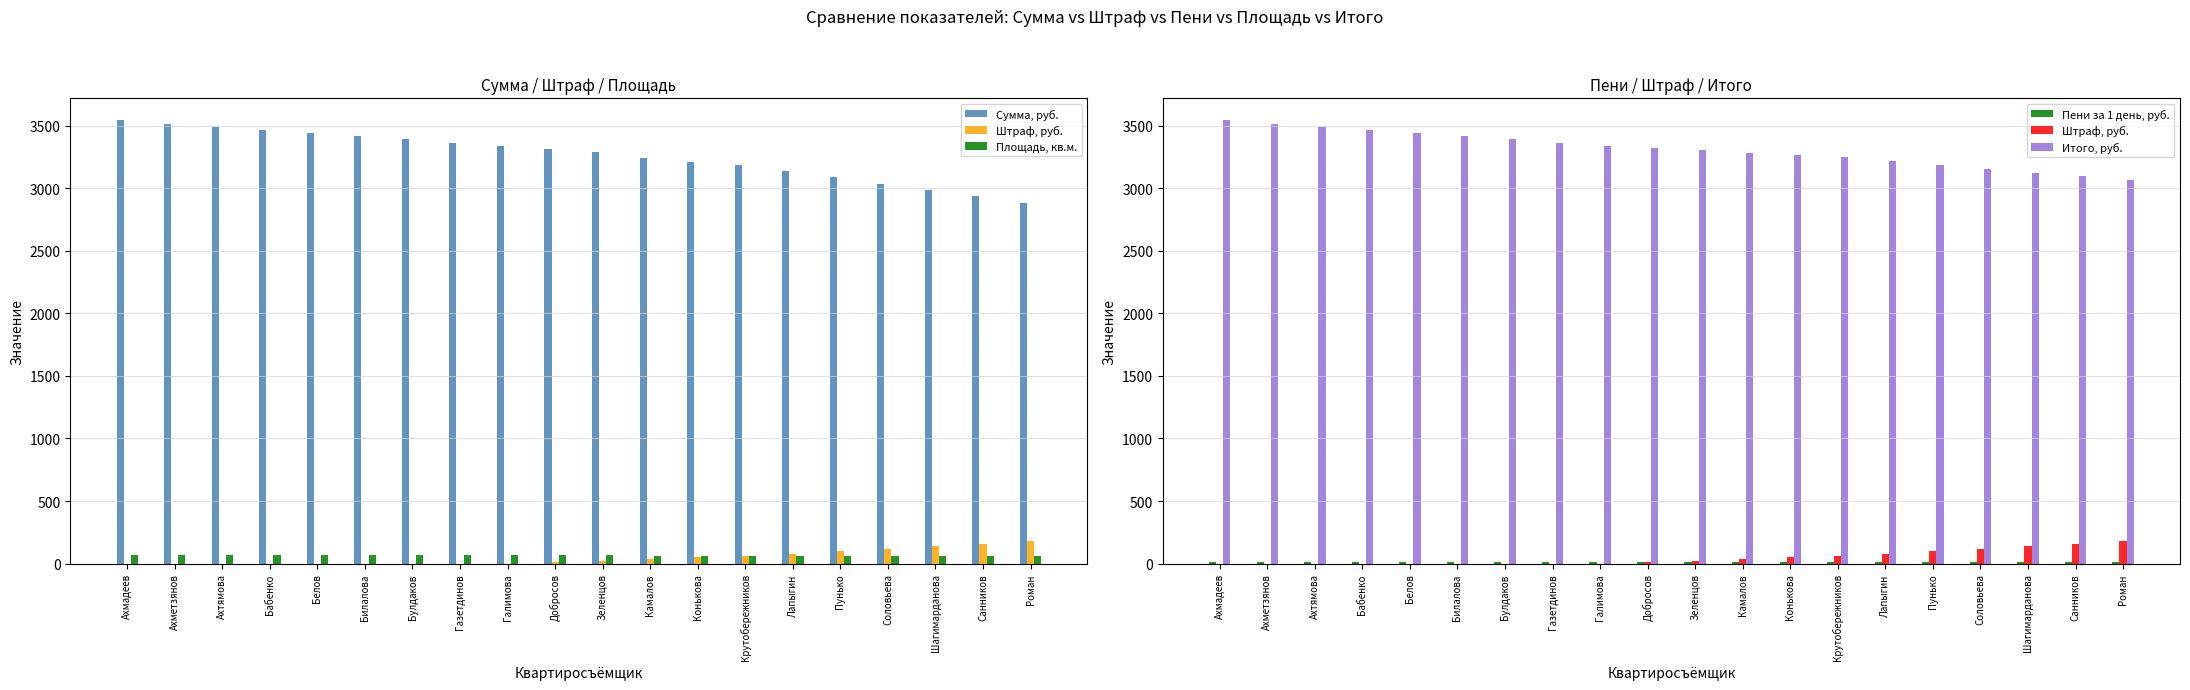

How many groups of bars are there?

20